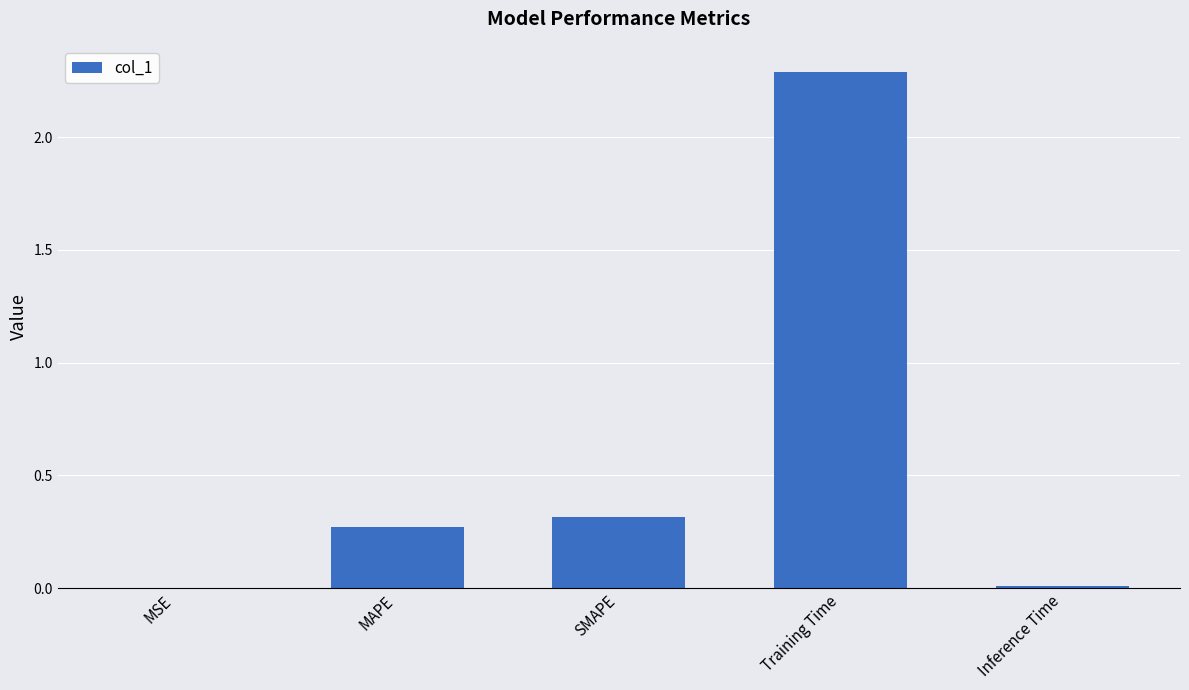

What is the sum of the values at Training Time and MAPE?

2.6